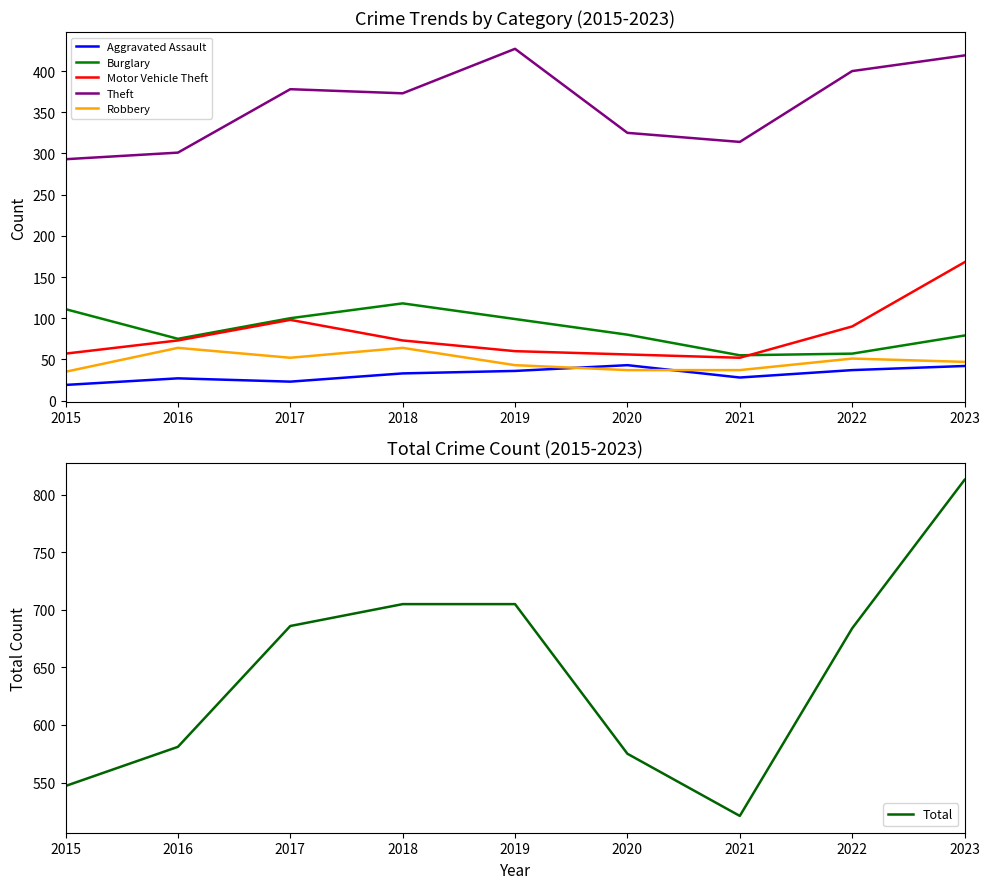

At which category is the sum across all series the highest?

2023